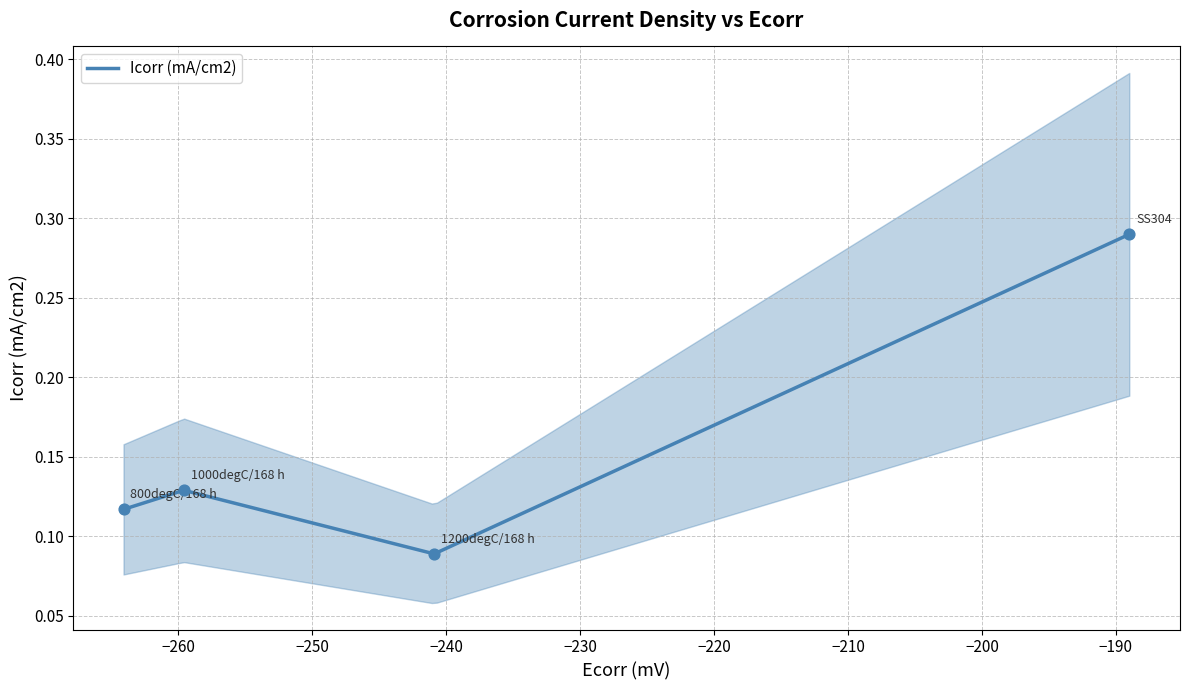

Between 1200degC/168 h and SS304, which is larger?

SS304